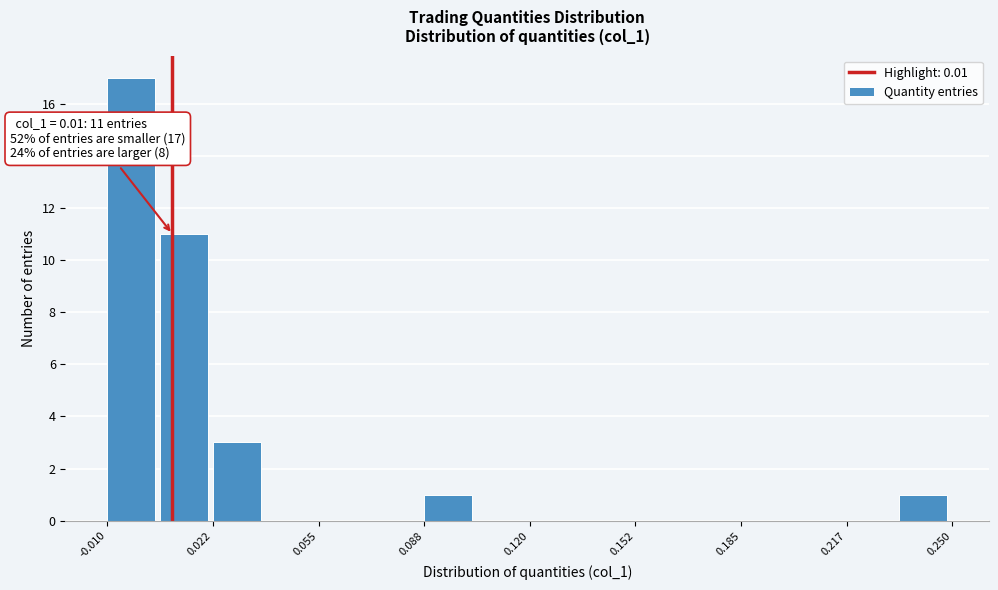

Around what value on the x-axis is the tallest bar? Give the approximate position of its centre, as read against the axis.

-0.005